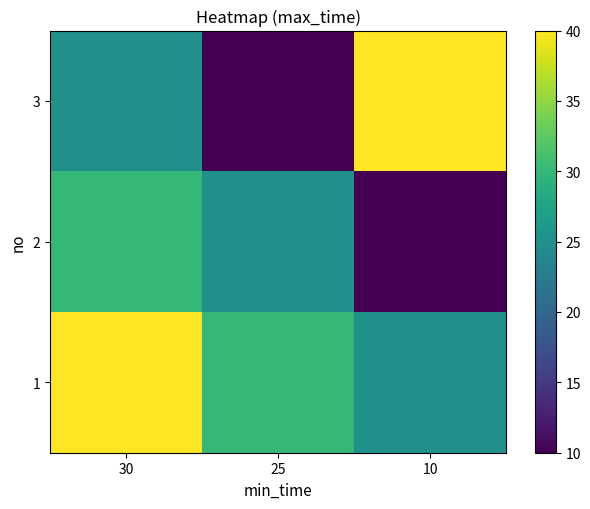

At which category is the sum across all series the highest?

30